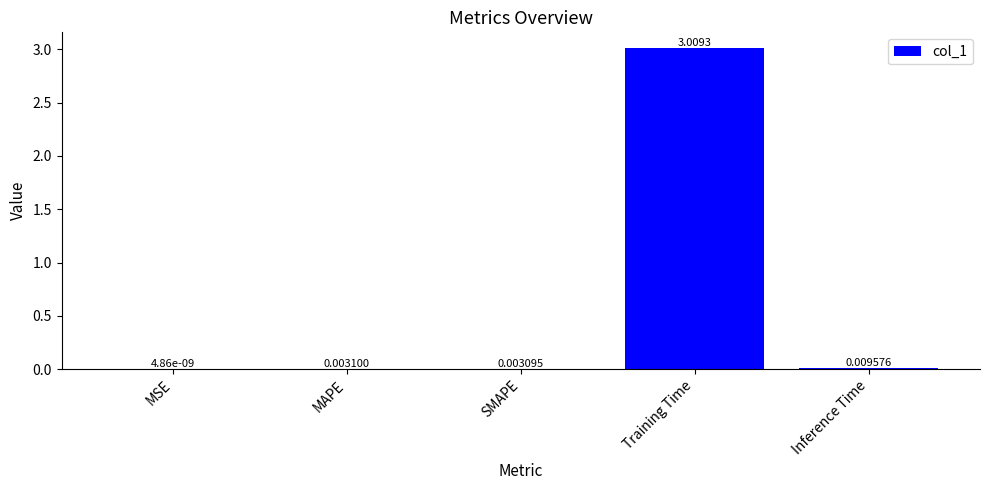

Where is the data nearest to the value 1?

Inference Time